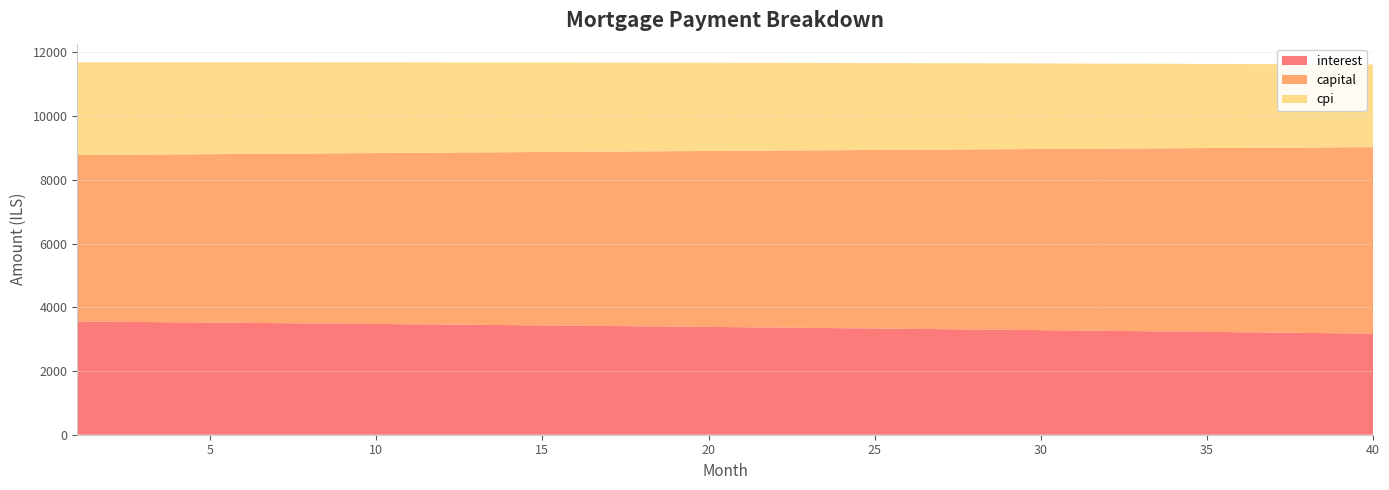

Reading right to left, list all the values displayed in this chart.

interest: 3171.0	3182.4	3193.8	3205.0	3216.2	3227.3	3238.2	3249.1	3259.9	3270.6	3281.3	3291.8	3302.2	3312.6	3322.8	3333.0	3343.1	3353.1	3363.0	3372.8	3382.6	3392.2	3401.8	3411.3	3420.7	3430.0	3439.3	3448.4	3457.5	3466.5	3475.4	3484.2	3493.0	3501.7	3510.2	3518.8	3527.2	3535.5	3543.8	3552.0
capital: 5851.8	5834.8	5817.9	5800.9	5784.1	5767.2	5750.5	5733.8	5717.1	5700.4	5683.9	5667.3	5650.9	5634.4	5618.0	5601.7	5585.4	5569.2	5553.0	5536.8	5520.7	5504.7	5488.7	5472.7	5456.8	5440.9	5425.1	5409.3	5393.6	5377.9	5362.3	5346.7	5331.1	5315.6	5300.1	5284.7	5269.4	5254.0	5238.8	5223.5
cpi: 2594.3	2603.8	2613.2	2622.5	2631.8	2640.9	2650.0	2659.0	2668.0	2676.8	2685.6	2694.3	2703.0	2711.6	2720.1	2728.5	2736.9	2745.1	2753.3	2761.5	2769.6	2777.6	2785.5	2793.4	2801.1	2808.9	2816.5	2824.1	2831.6	2839.1	2846.5	2853.8	2861.0	2868.2	2875.3	2882.4	2889.4	2896.3	2903.1	2909.9